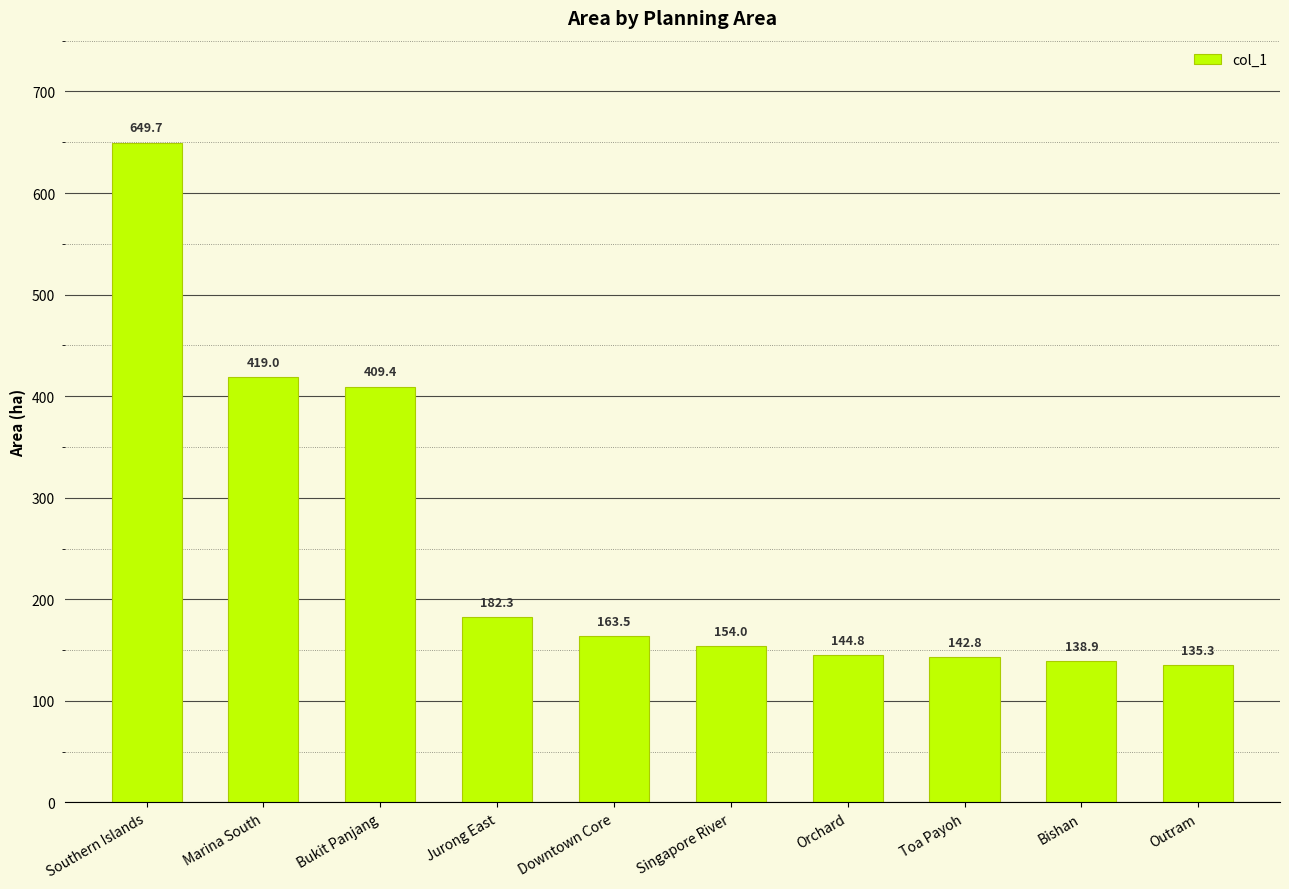

What is the label of the 6th bar from the left?

Singapore River